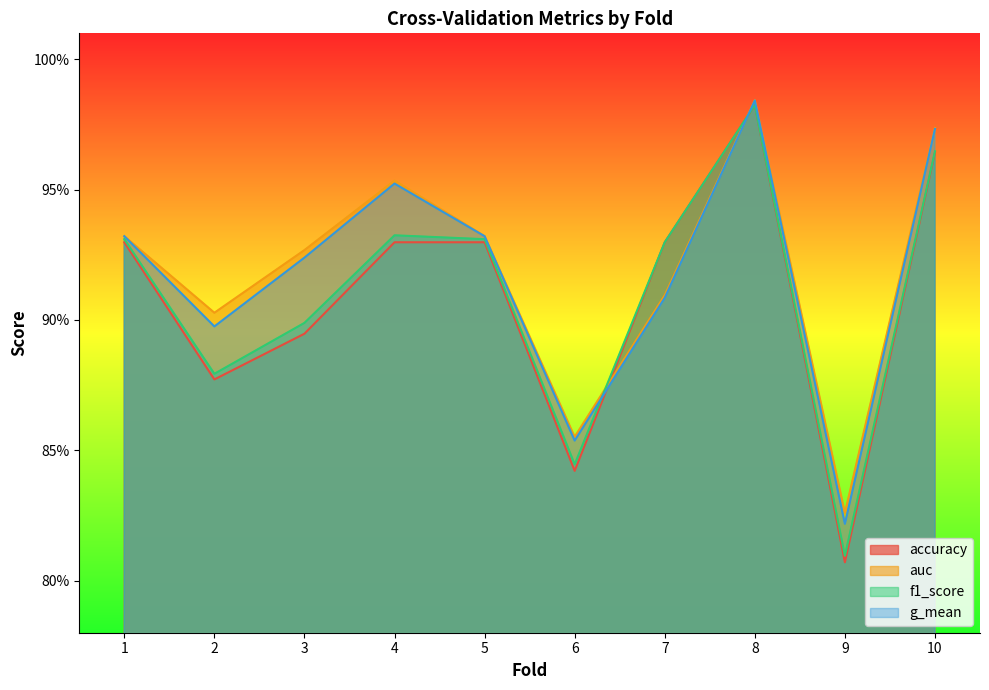

List the labels in order of g_mean value, smallest first.

9, 6, 2, 7, 3, 1, 5, 4, 10, 8